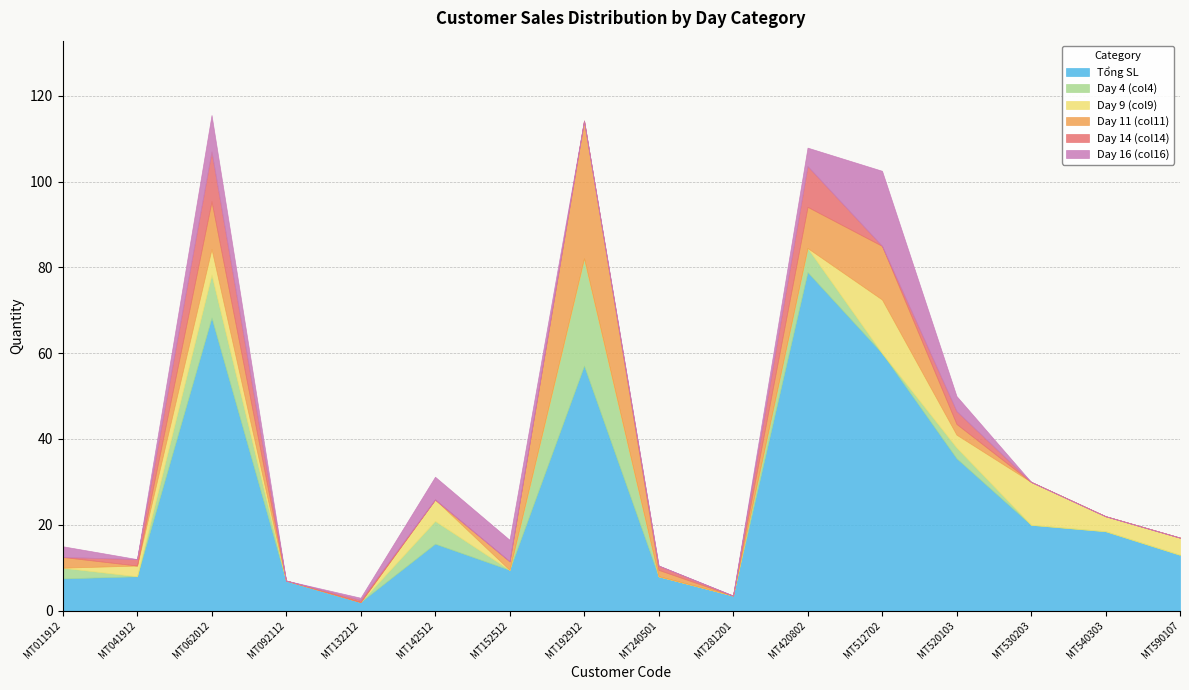

At which label does Day 11 (col11) reach its peak?

MT192912